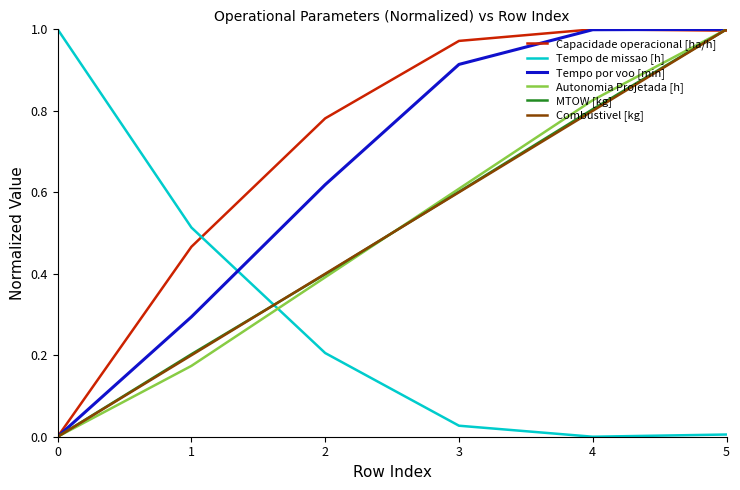

At which label does MTOW [kg] reach its peak?

5